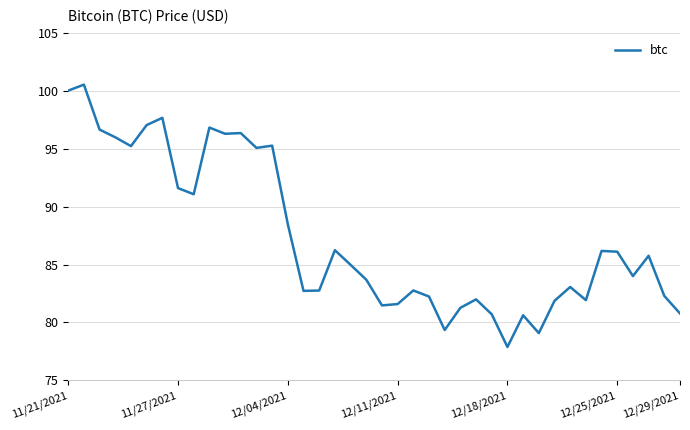

What is the maximum value shown in the chart?

100.5